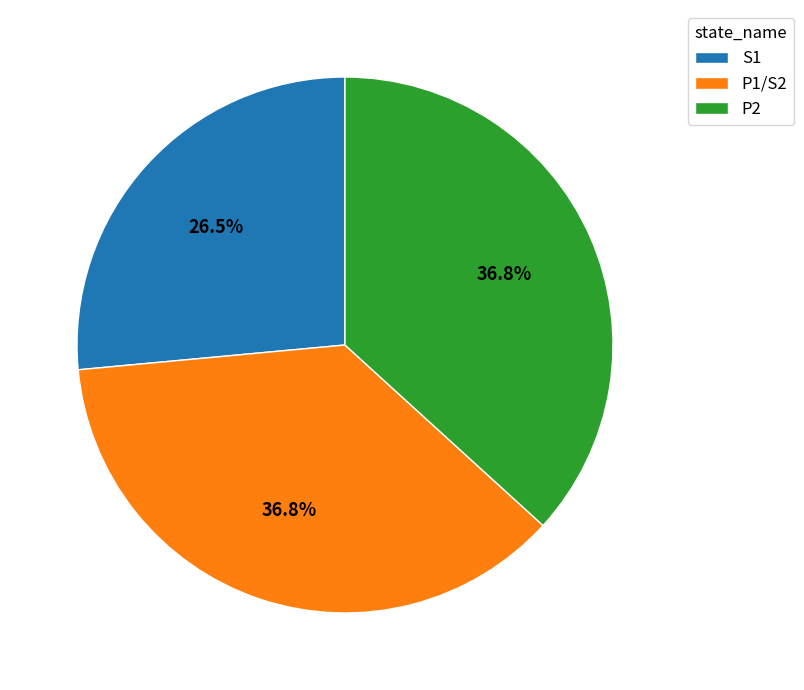

How much of the chart is everything except S1?

73.5%